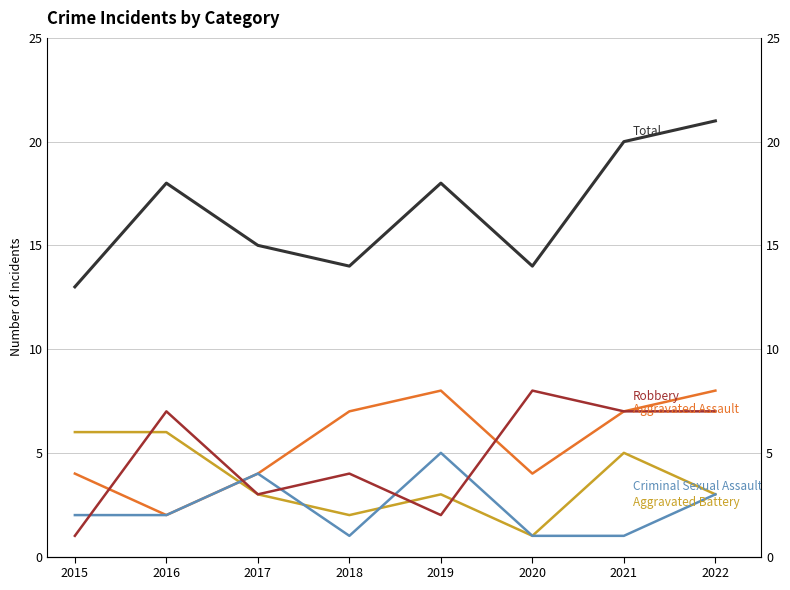

True or false: Total and Aggravated Battery cross at least once.

False